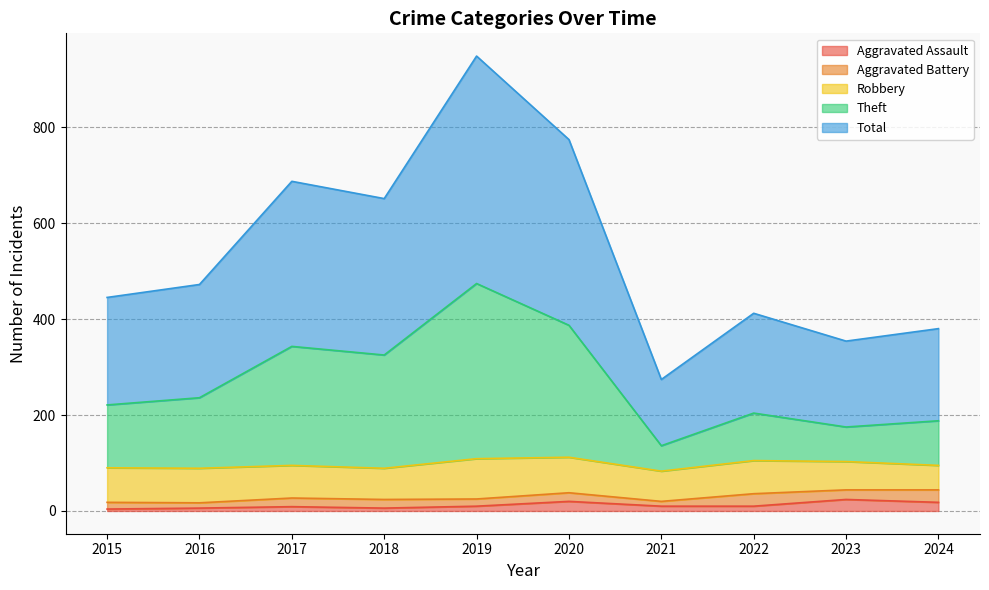

The Aggravated Assault series shows 18 at 2024. True or false?

True